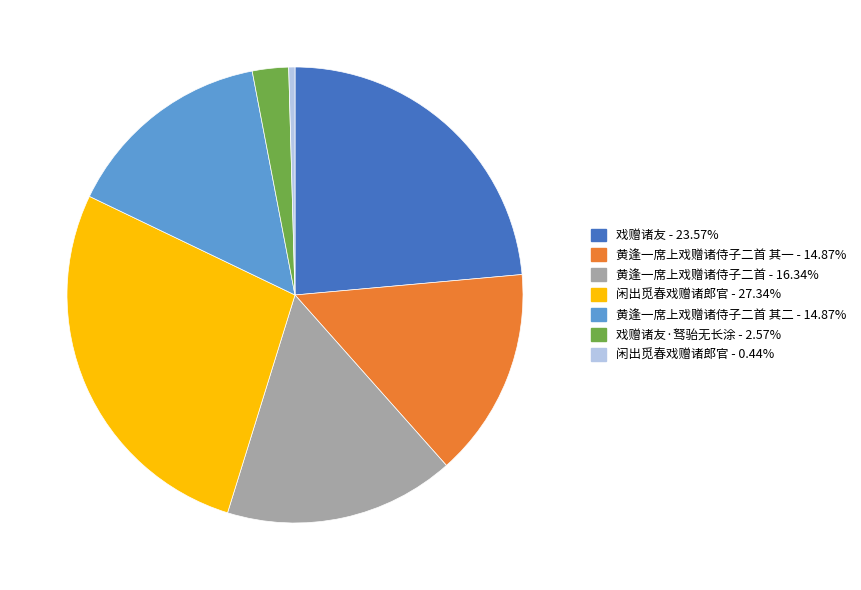

Is there any slice that represents more than half of the pie?

No